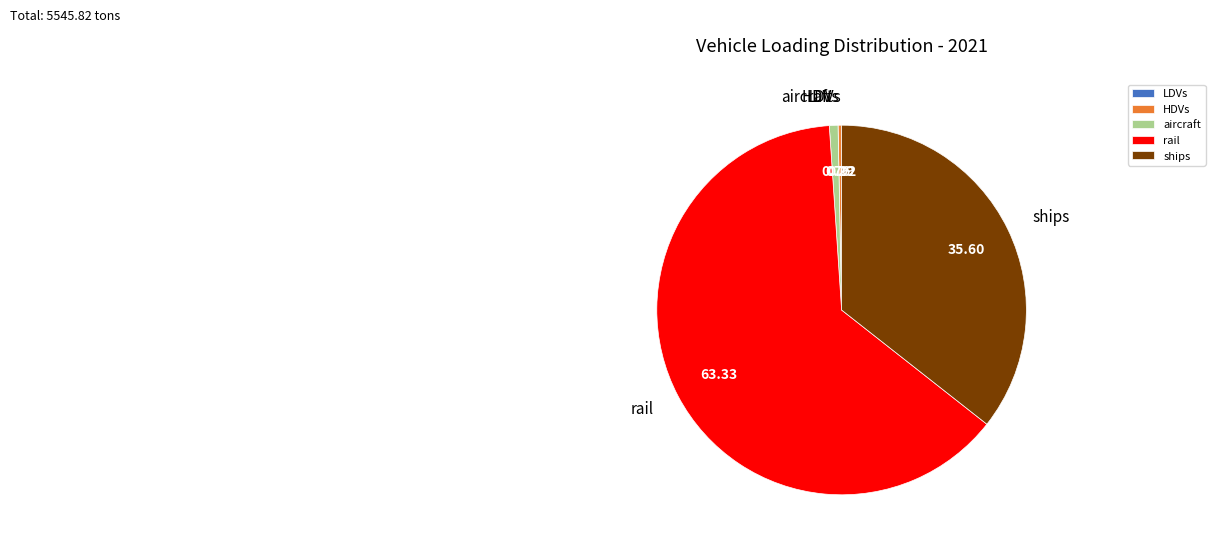

Combined, do HDVs and ships account for over 50%?

No